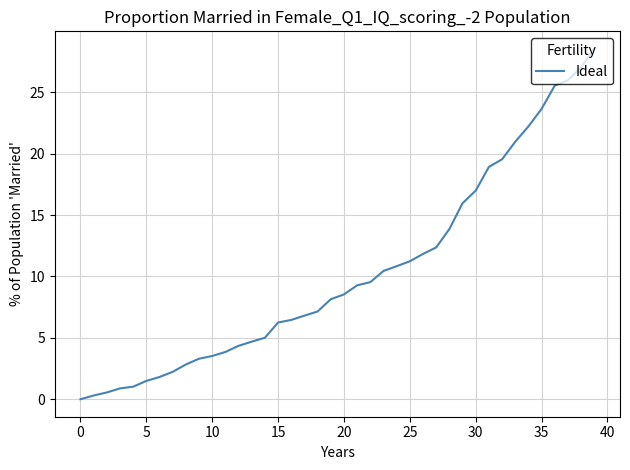

What is the greatest value displayed?

28.6